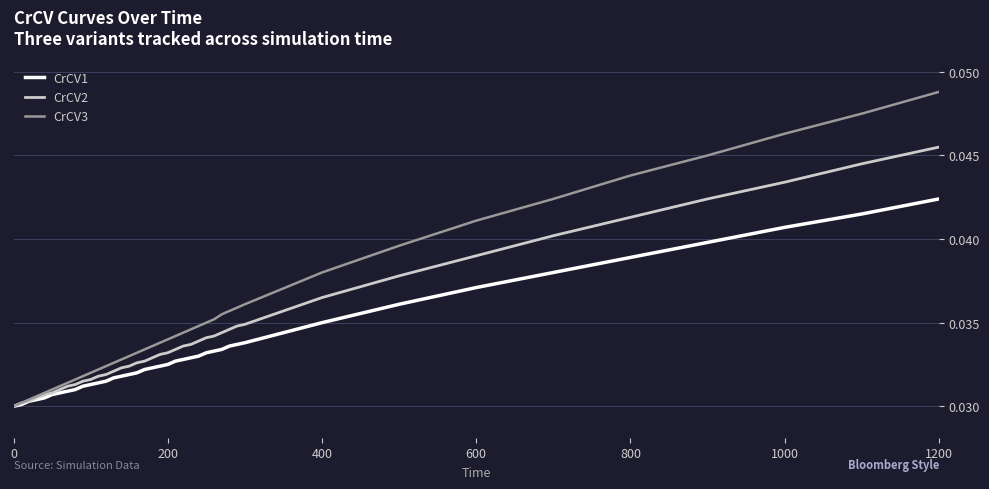

Rank the series by their average value, from highest to lowest.

CrCV3, CrCV2, CrCV1